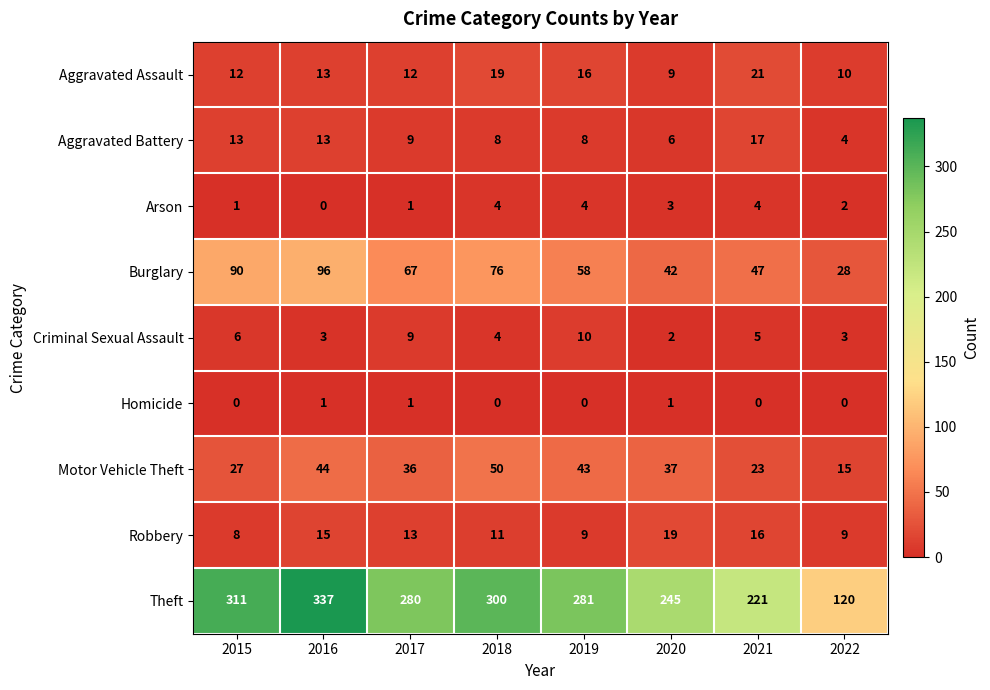

What is the highest value of the Robbery series?

19